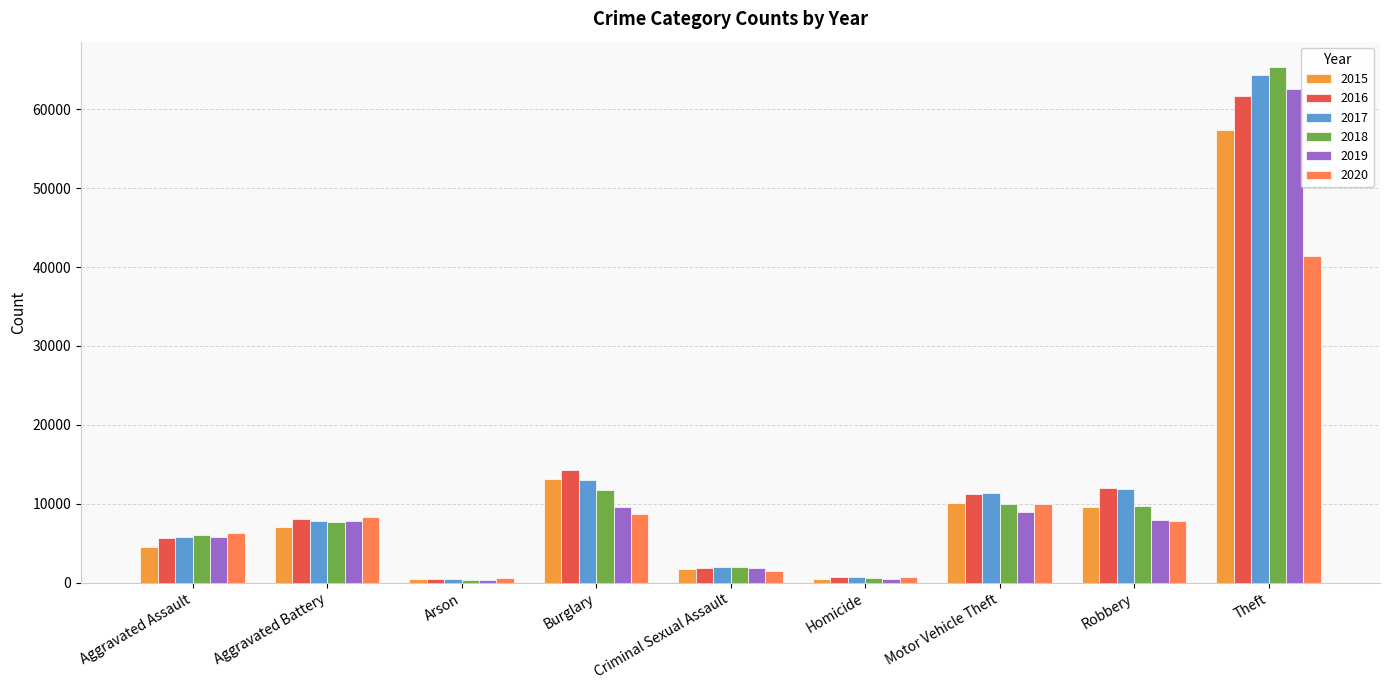

At which category is the sum across all series the highest?

Theft